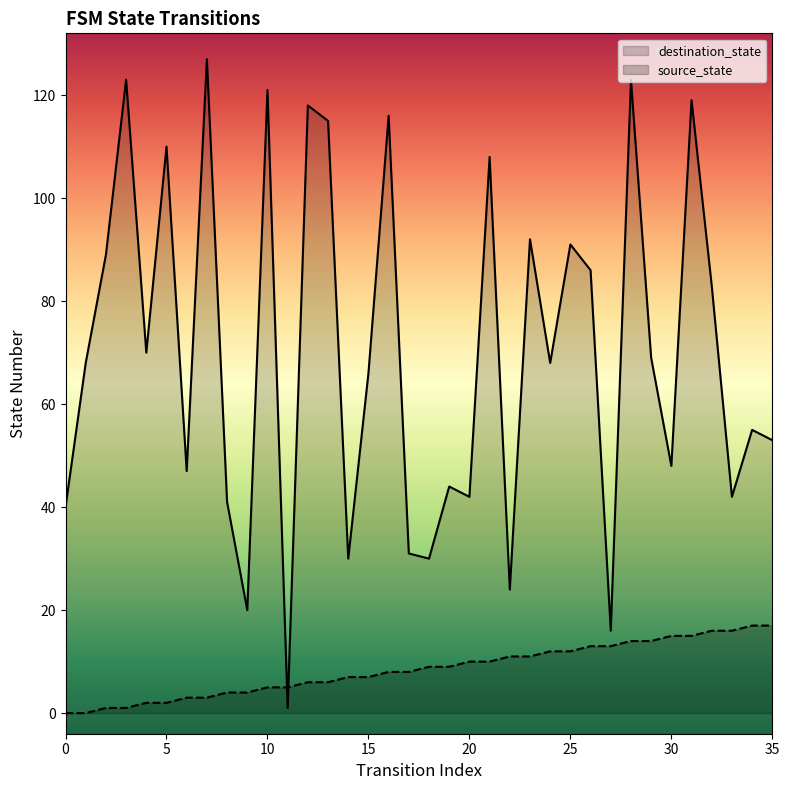

What are all the series names shown in the legend?

destination_state, source_state